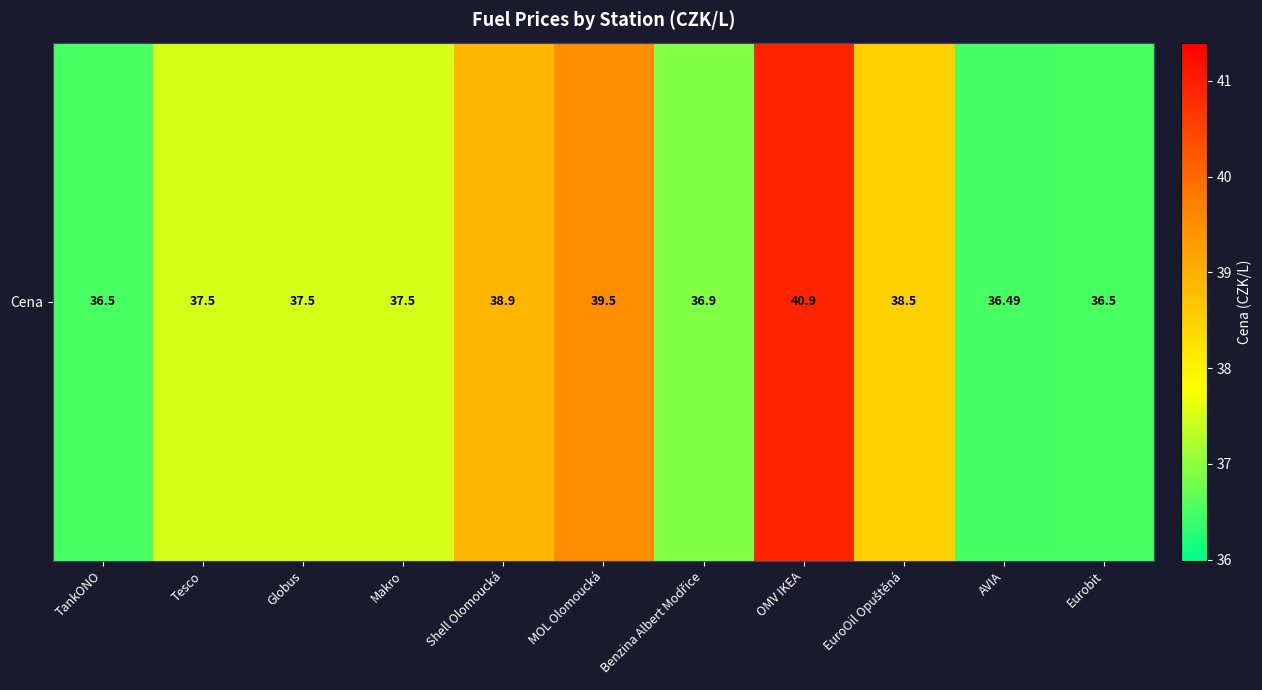

Which has a higher value, EuroOil Opuštěná or OMV IKEA?

OMV IKEA